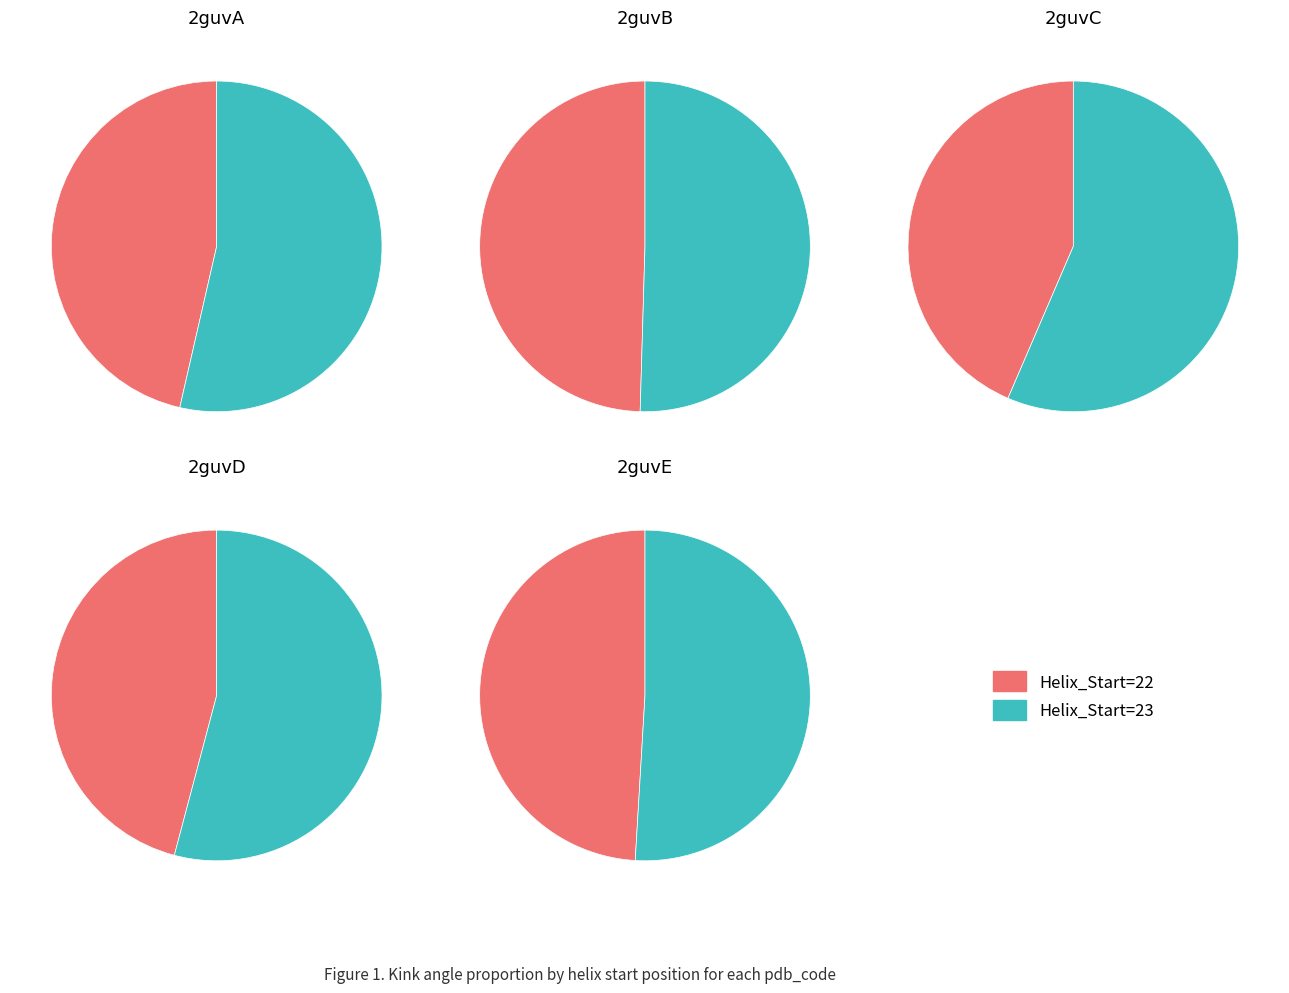

Is it true that 2guvB is 51% of the pie?

True